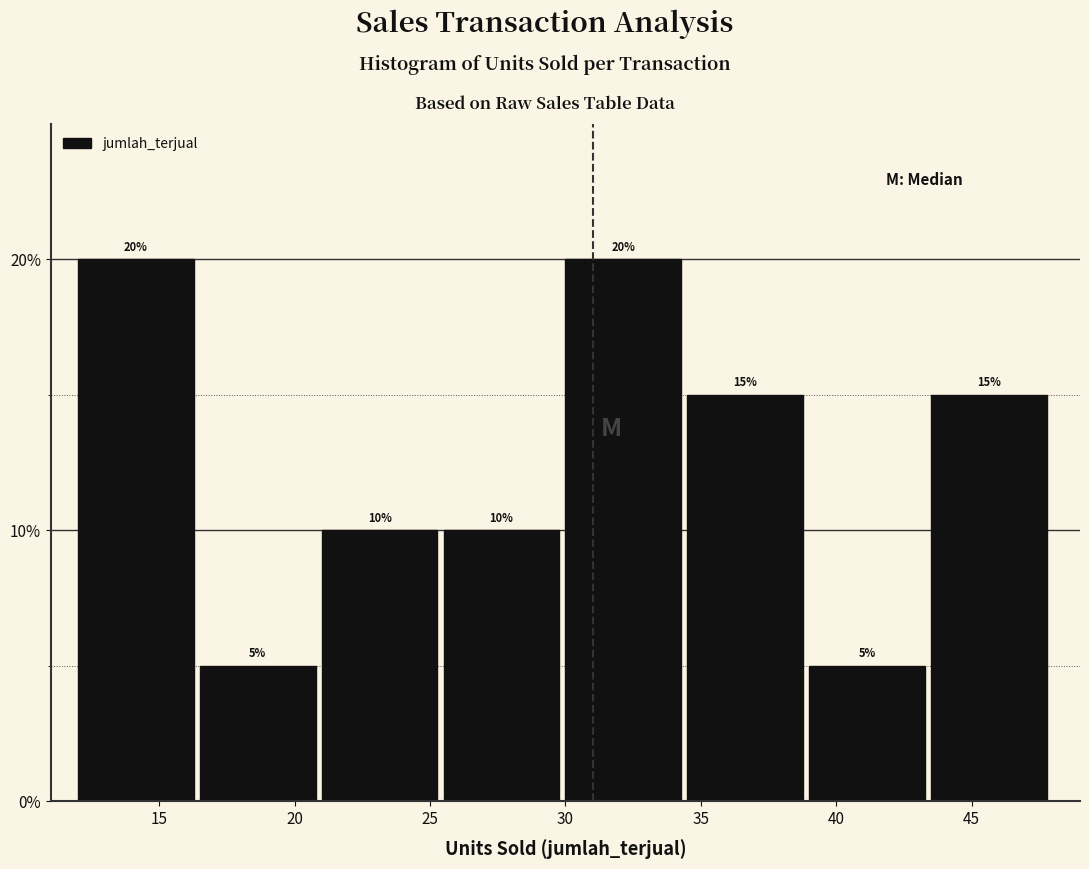

Reading left to right, transcribe this chart: for each bar, give the range it covers on the x-axis and its height.

12.0 to 16.5: 20
16.5 to 21.0: 5
21.0 to 25.5: 10
25.5 to 30.0: 10
30.0 to 34.5: 20
34.5 to 39.0: 15
39.0 to 43.5: 5
43.5 to 48.0: 15